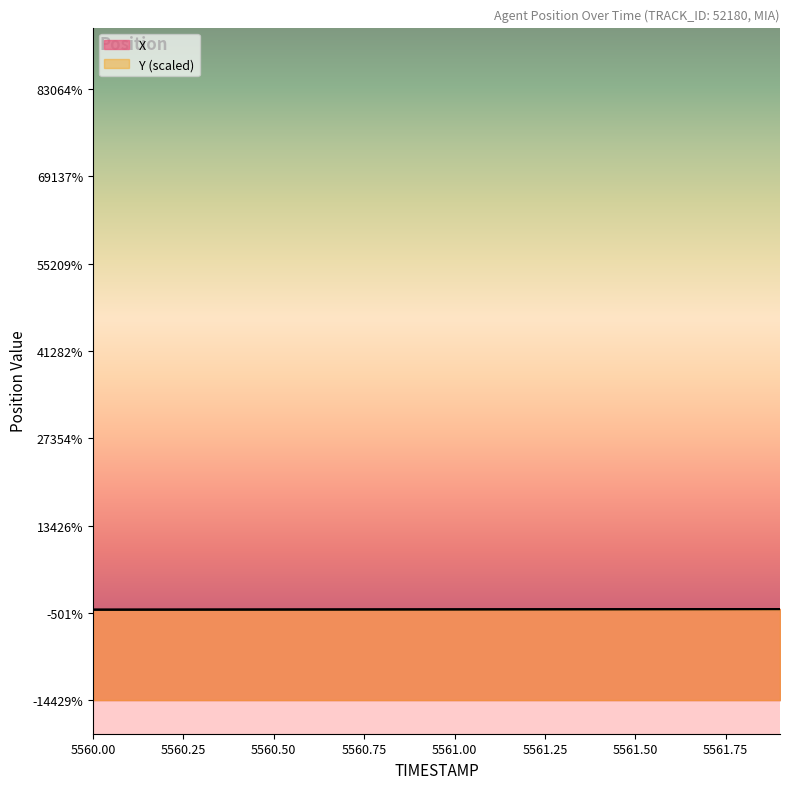

The value of X at 5560.5 is 518.9. True or false?

True